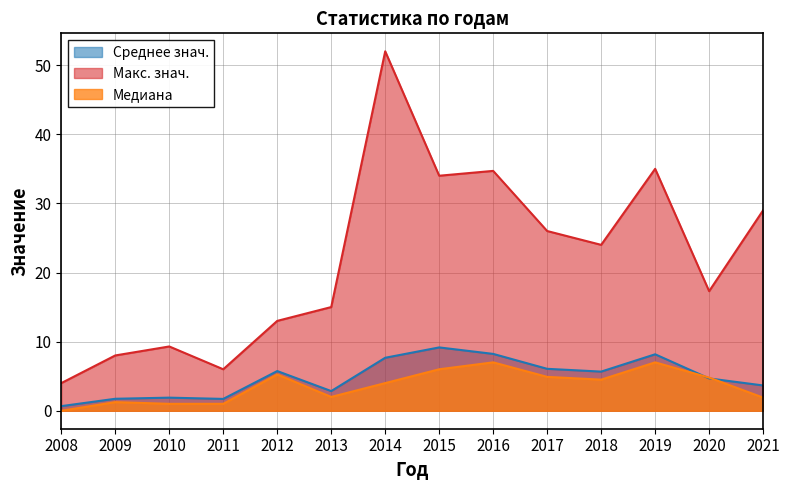

What is the total value across all series at 2012?

24.0